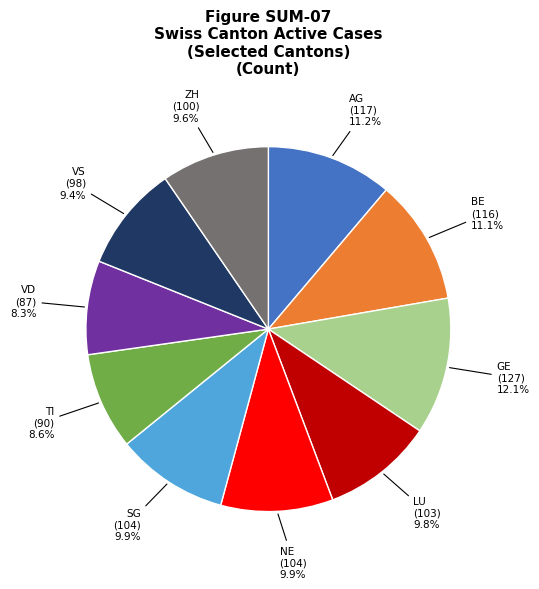

How many slices are in this pie chart?

10